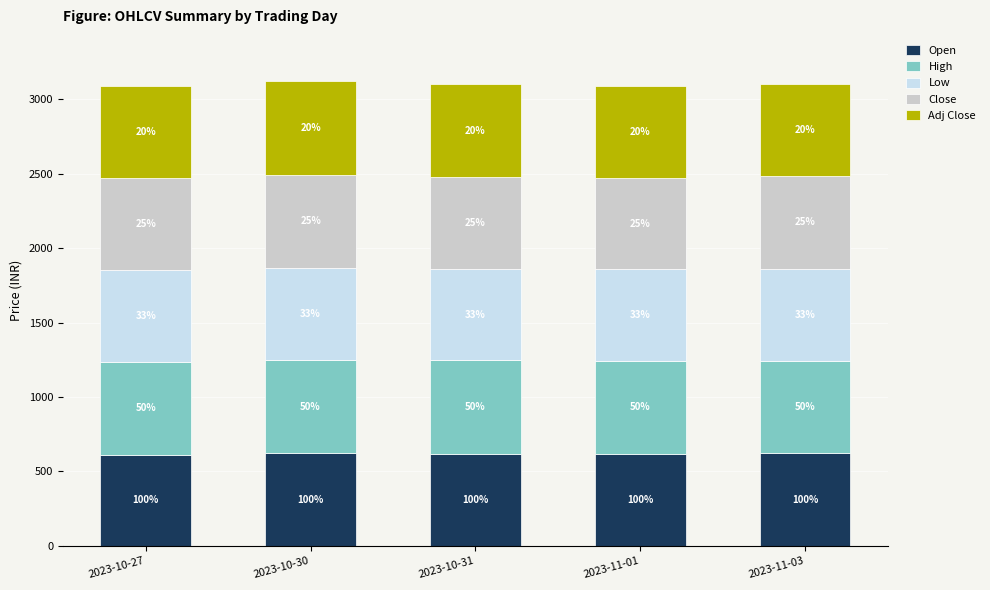

Is it true that High equals 290.1 at 2023-11-01?

False